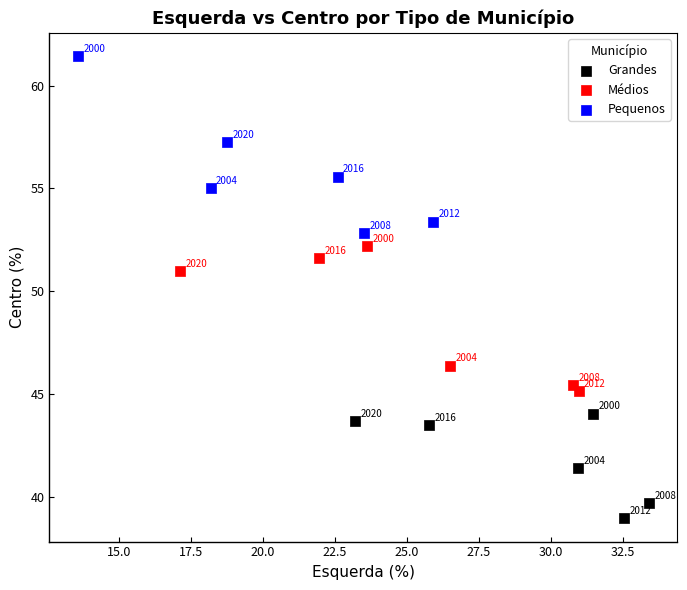

Which series has the largest Y range (max minus min)?

Pequenos